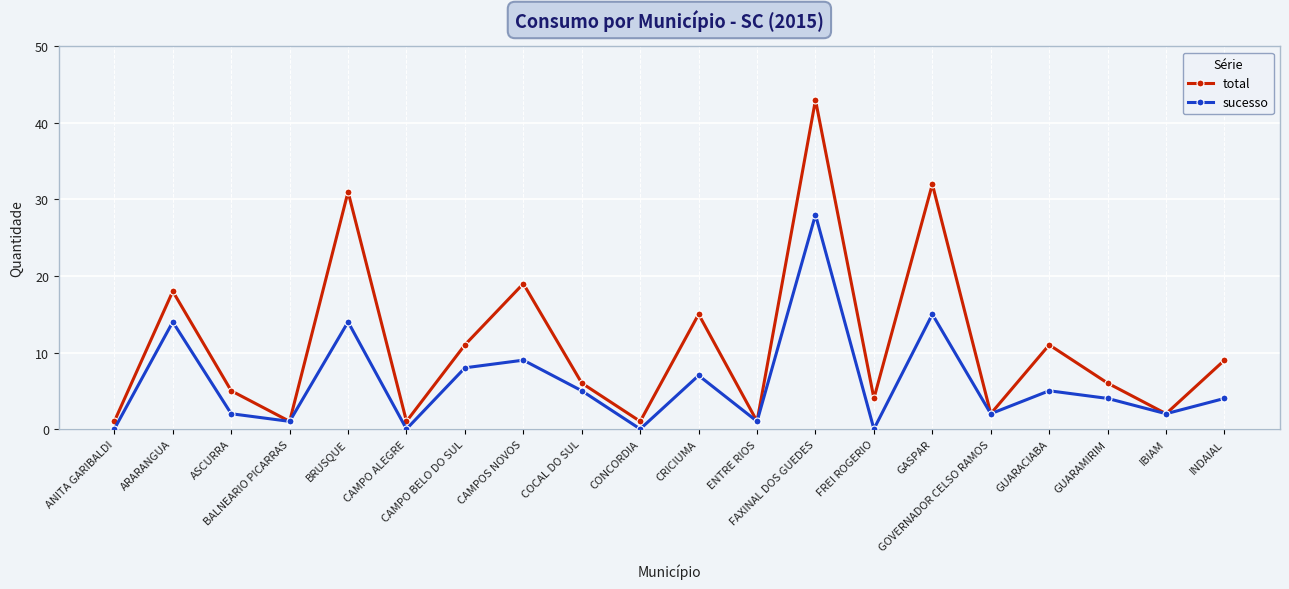

What is the highest value of the sucesso series?

28